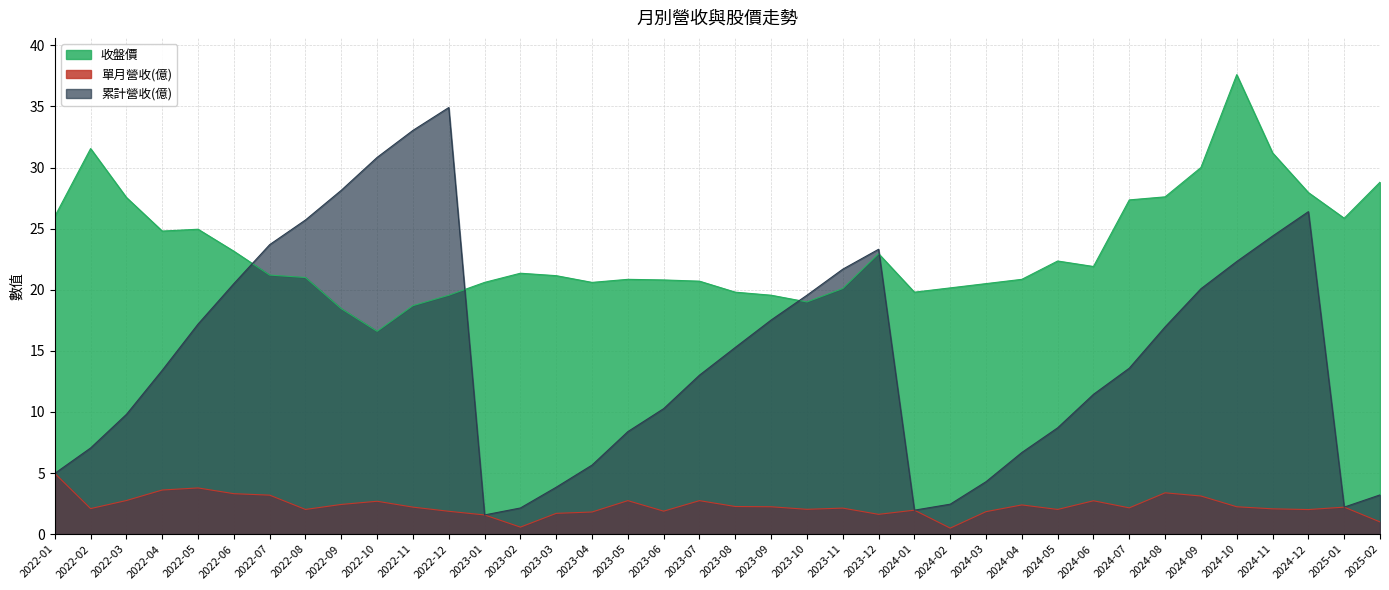

At how many categories does at least one series exceed 2?

38